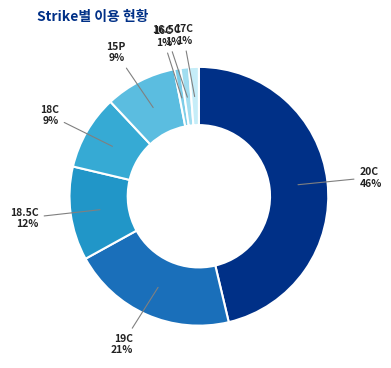

What percentage is the 16.5C slice, to the nearest percent?

1%